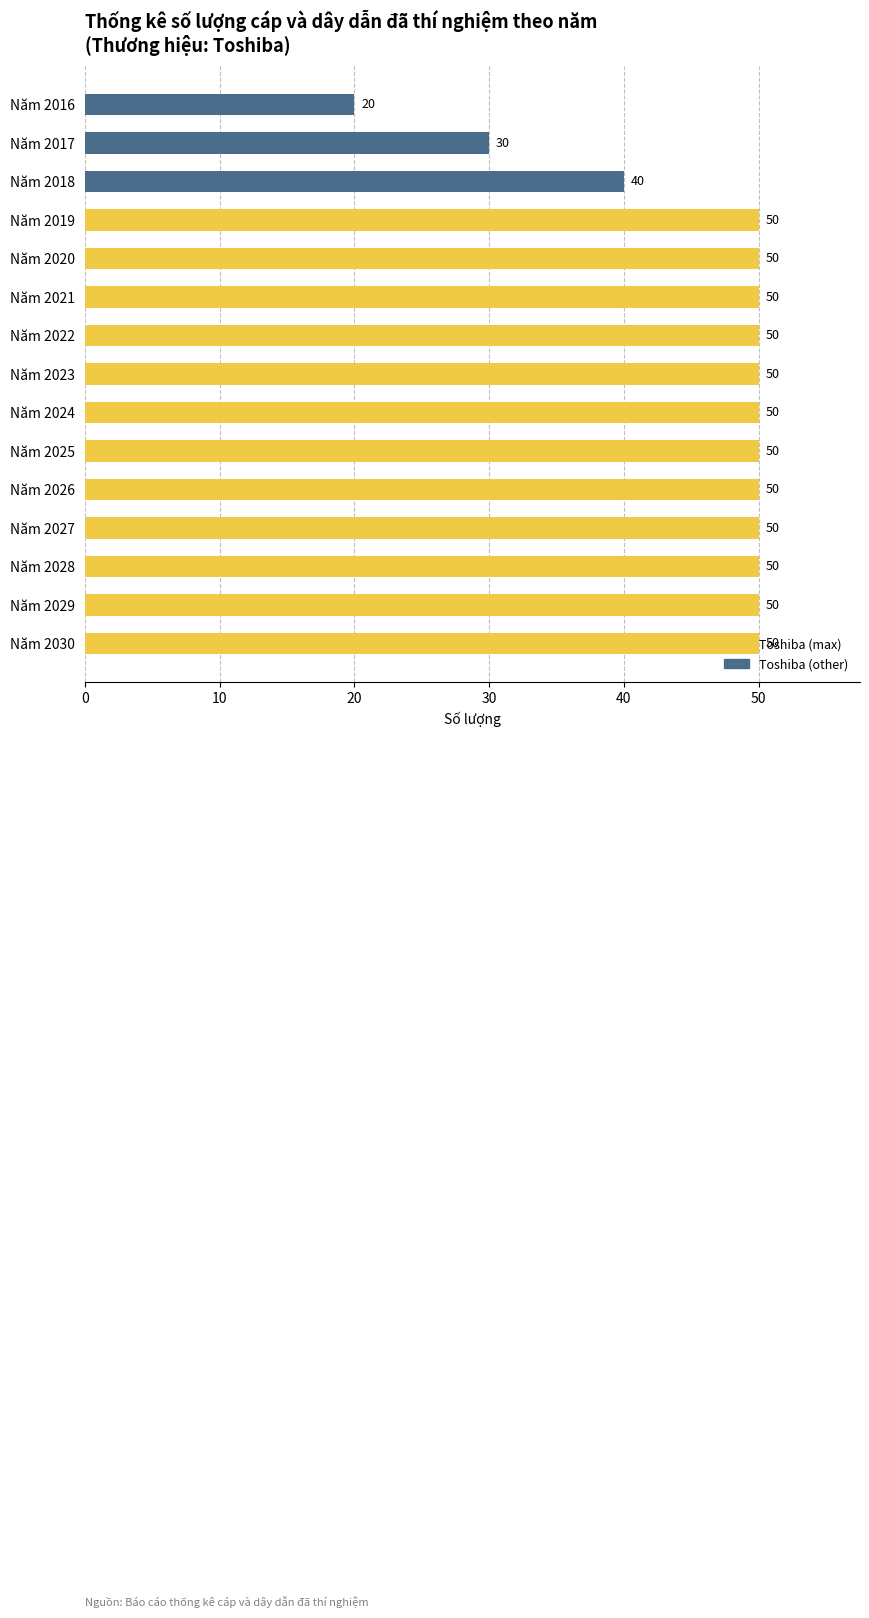

What is the minimum value shown in the chart?

20